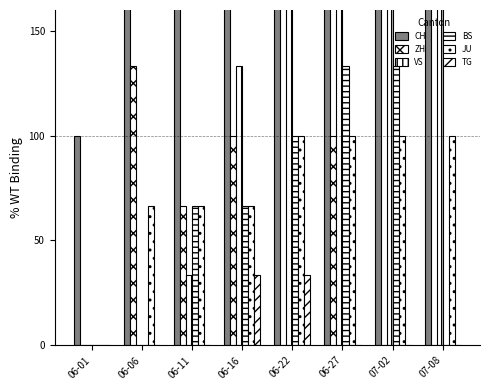

What is the approximate value of TG at 06-16?

33.3